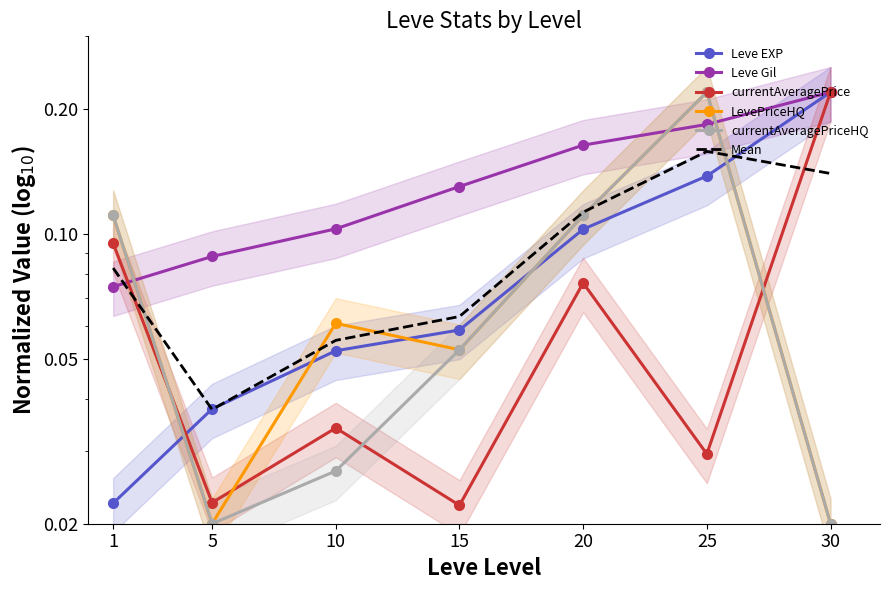

Which series has the largest range (max minus min)?

LevePriceHQ